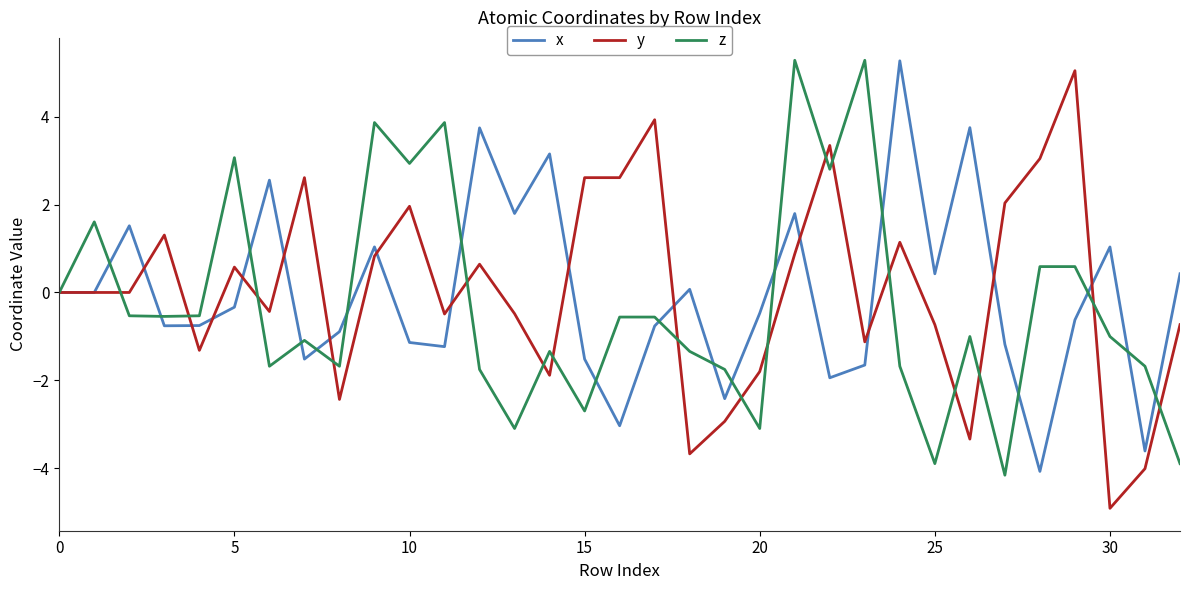

What is the maximum value shown in the chart?

5.3